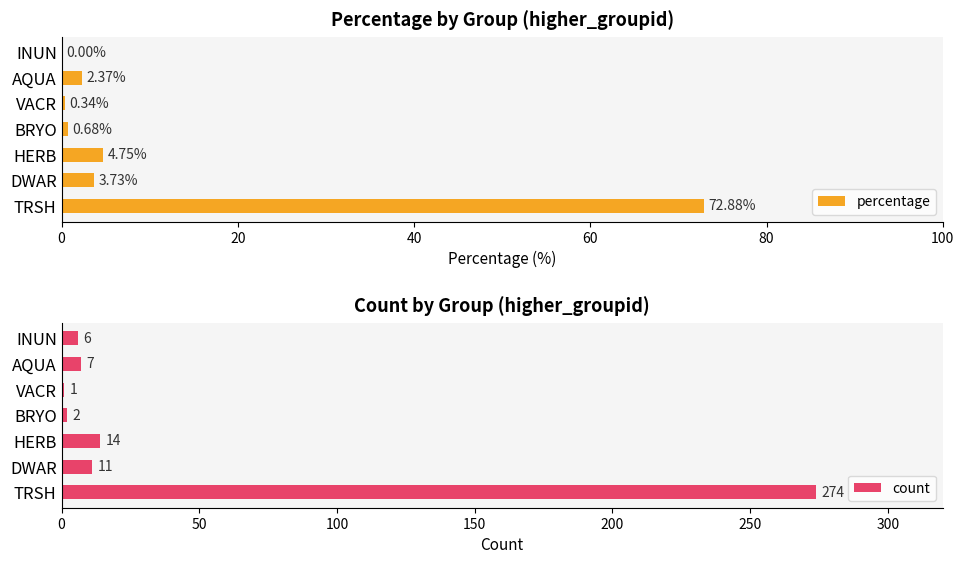

What is the difference between the second highest and minimum values in the count series?

13